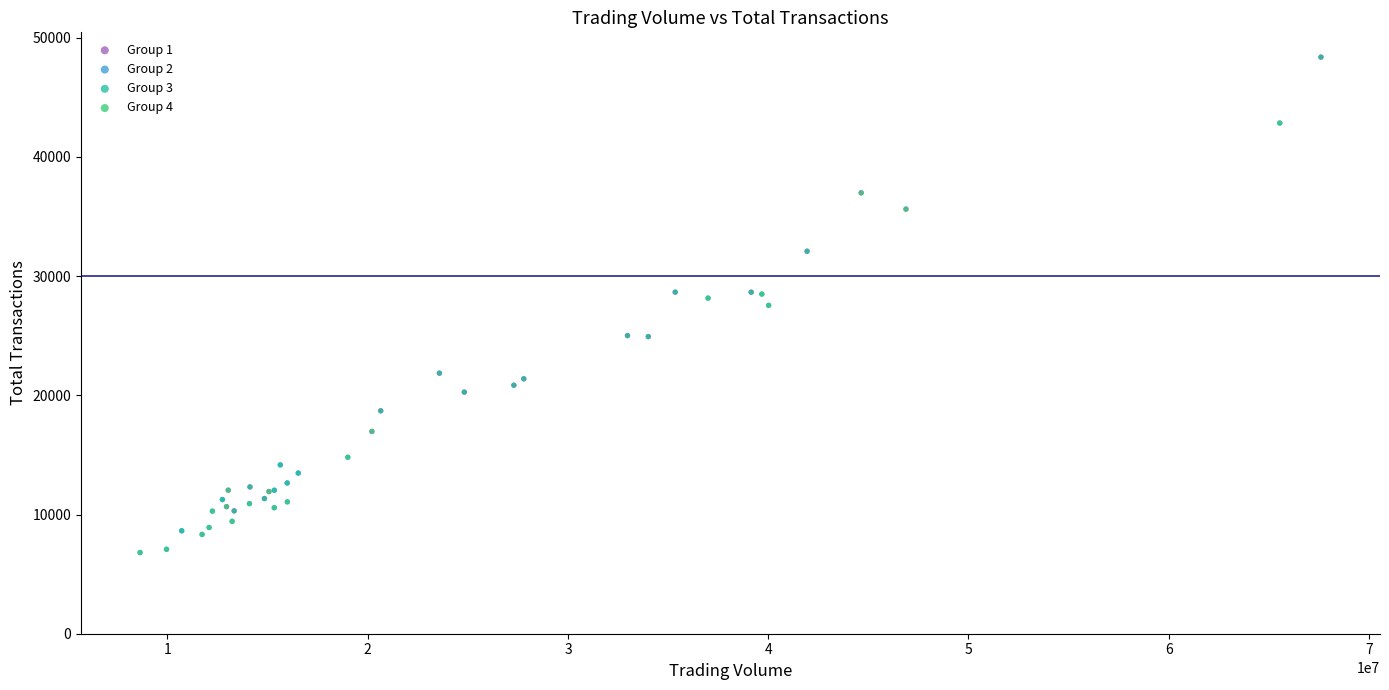

Which series has the largest Y range (max minus min)?

Group 3